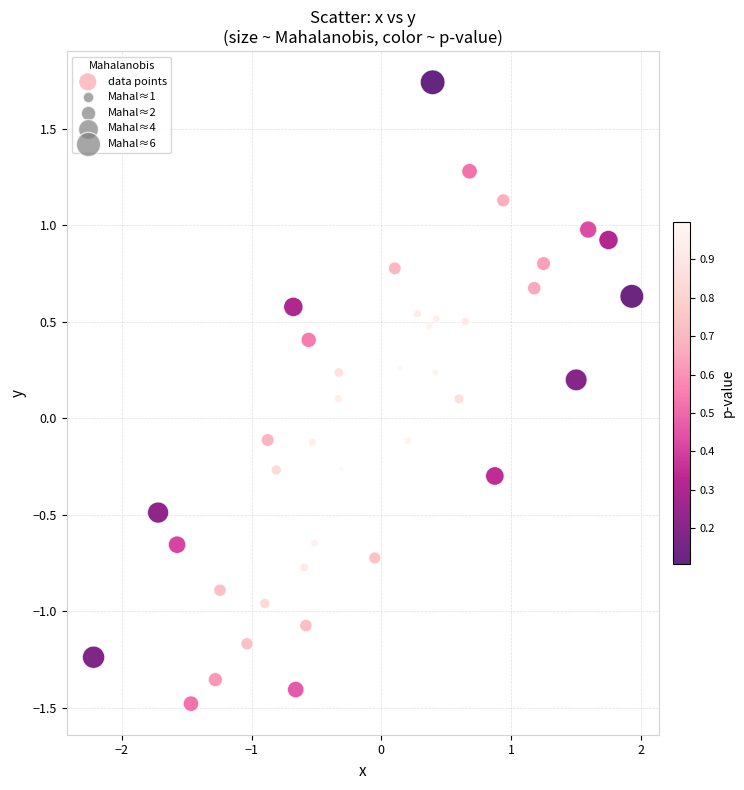

What is the range of Y values (max minus min)?

3.2